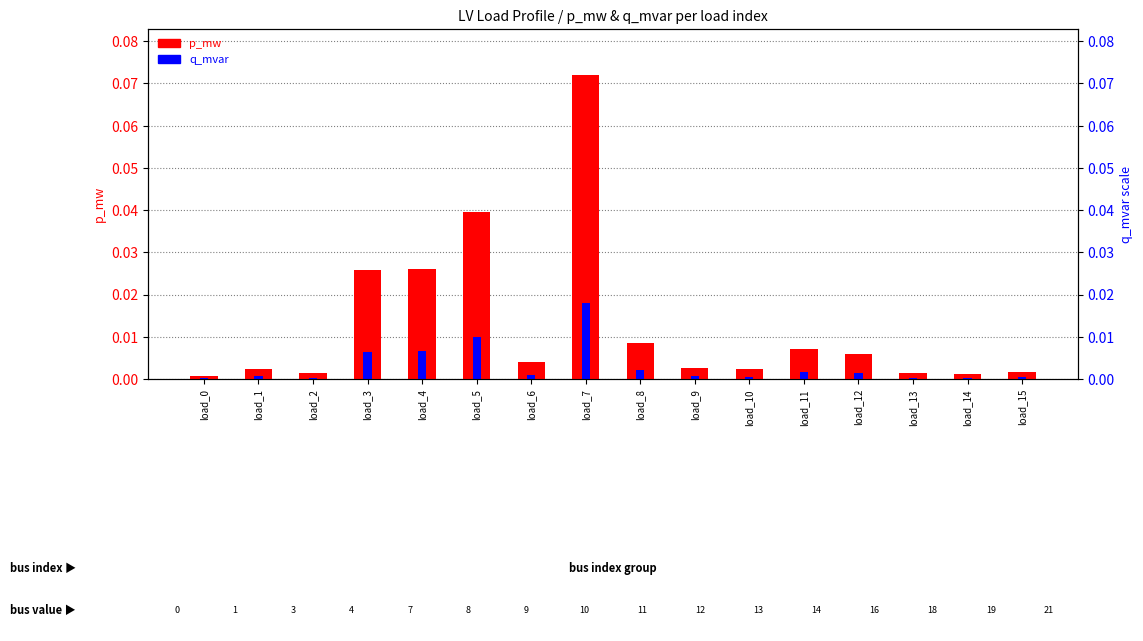

Reading left to right, extract all data points from this chart.

p_mw: load_0=0.0	load_1=0.0	load_2=0.0	load_3=0.0	load_4=0.0	load_5=0.0	load_6=0.0	load_7=0.1	load_8=0.0	load_9=0.0	load_10=0.0	load_11=0.0	load_12=0.0	load_13=0.0	load_14=0.0	load_15=0.0
q_mvar: load_0=0.0	load_1=0.0	load_2=0.0	load_3=0.0	load_4=0.0	load_5=0.0	load_6=0.0	load_7=0.0	load_8=0.0	load_9=0.0	load_10=0.0	load_11=0.0	load_12=0.0	load_13=0.0	load_14=0.0	load_15=0.0